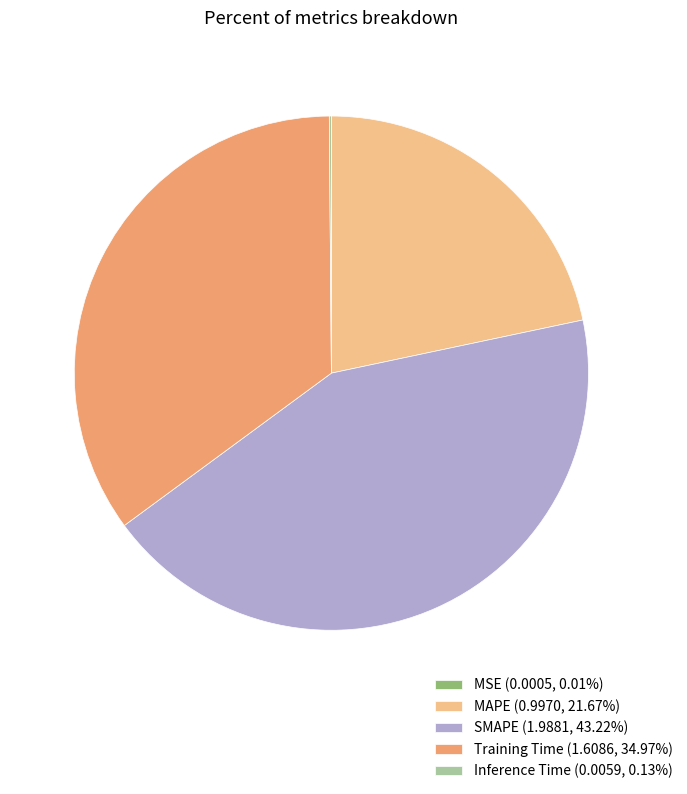

Is the sum of SMAPE (1.9881, 43.22%) and Training Time (1.6086, 34.97%) greater than half?

Yes